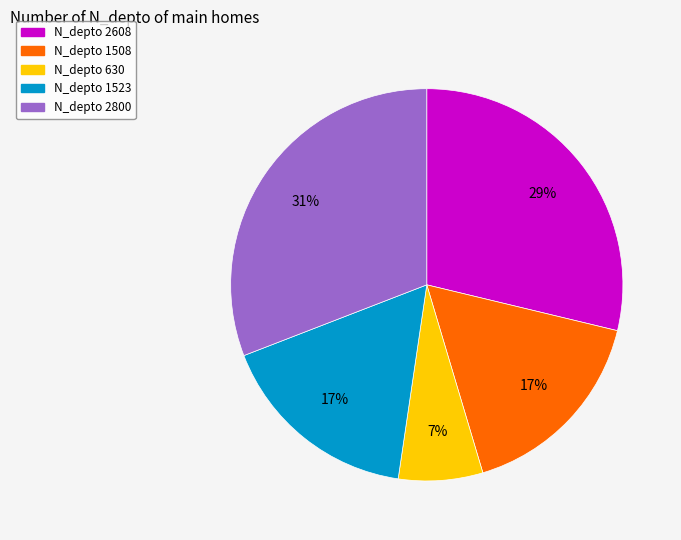

What percentage is the N_depto 2608 slice, to the nearest percent?

29%